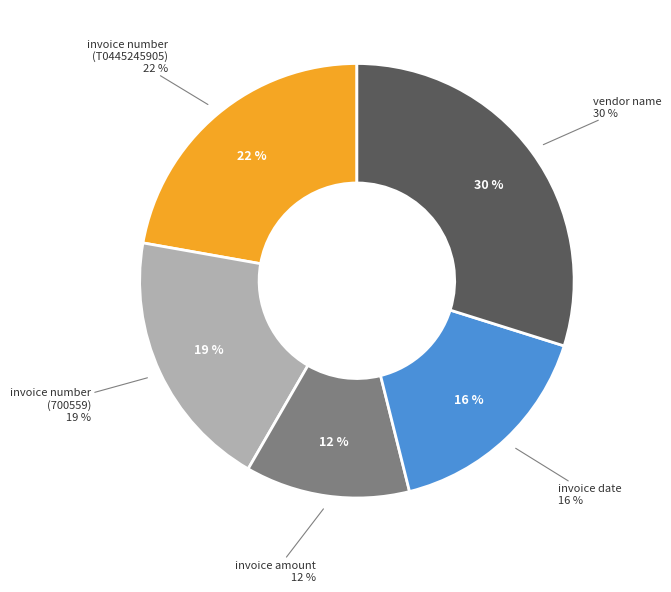

Is the sum of invoice number (T0445245905) and vendor name greater than half?

Yes